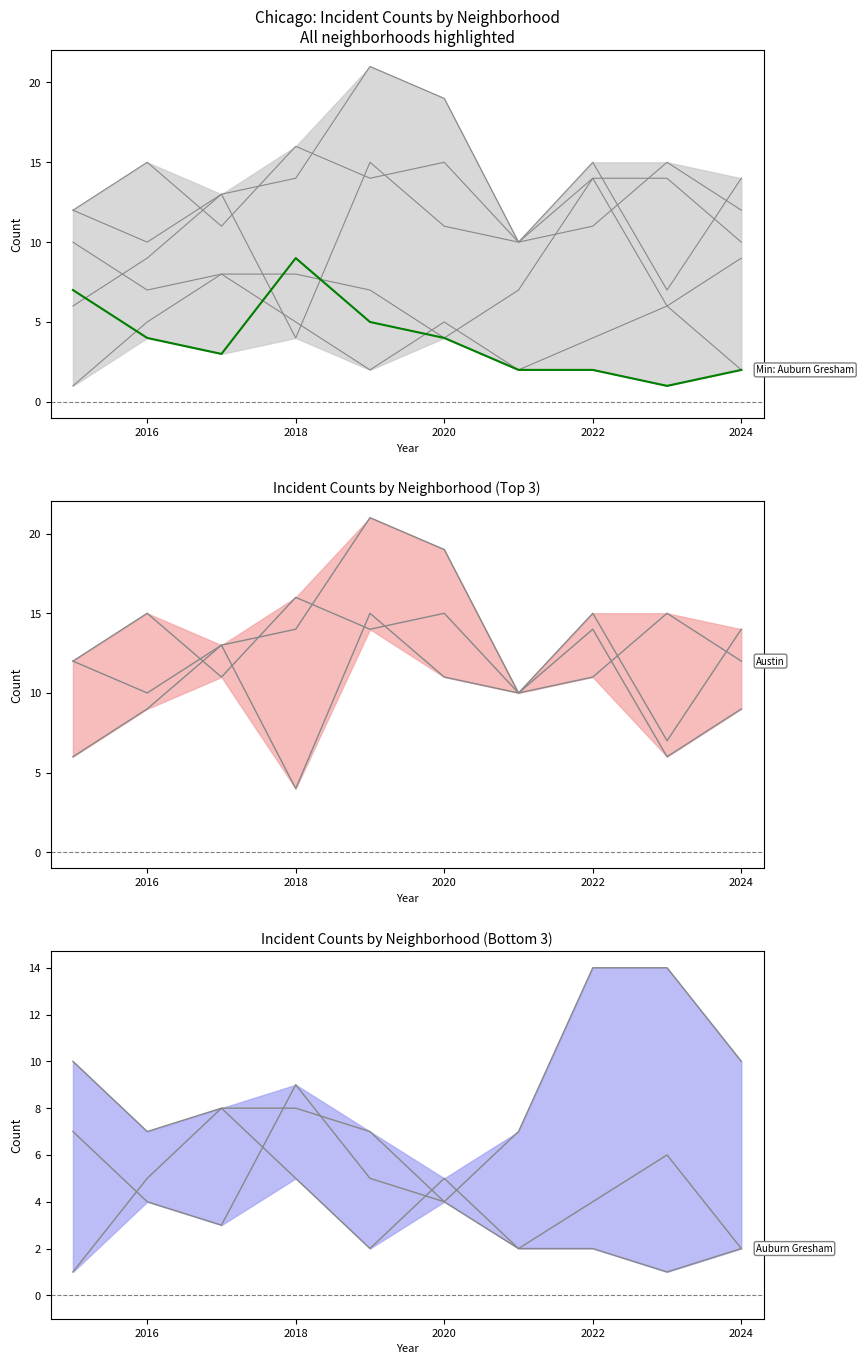

Reading left to right, list all the values displayed in this chart.

Austin: 12	15	11	16	14	15	10	11	15	12
Englewood: 12	10	13	4	15	11	10	15	7	14
Garfield Park: 6	9	13	14	21	19	10	14	6	9
Grand Crossing: 10	7	8	8	7	4	7	14	14	10
Auburn Gresham: 7	4	3	9	5	4	2	2	1	2
Chatham: 1	5	8	5	2	5	2	4	6	2